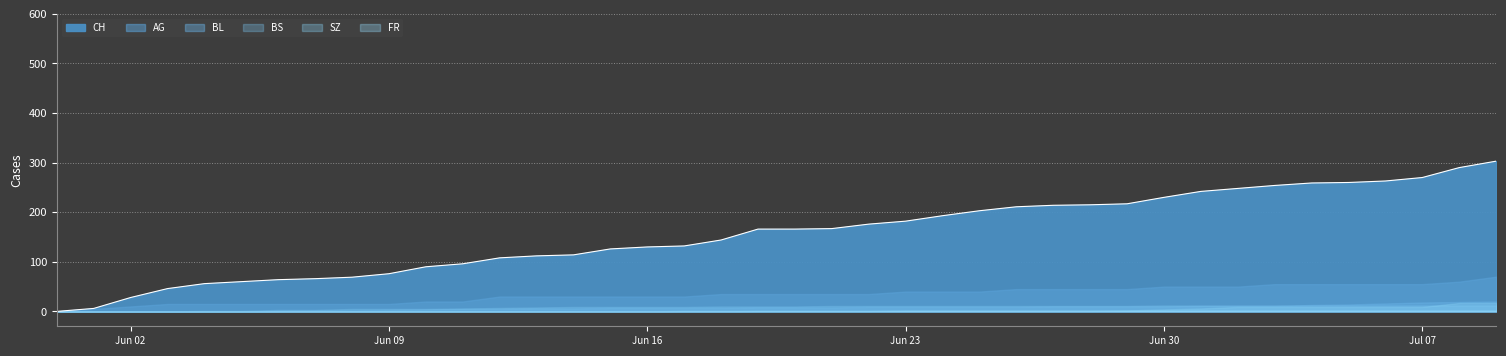

True or false: FR and BS cross at least once.

False